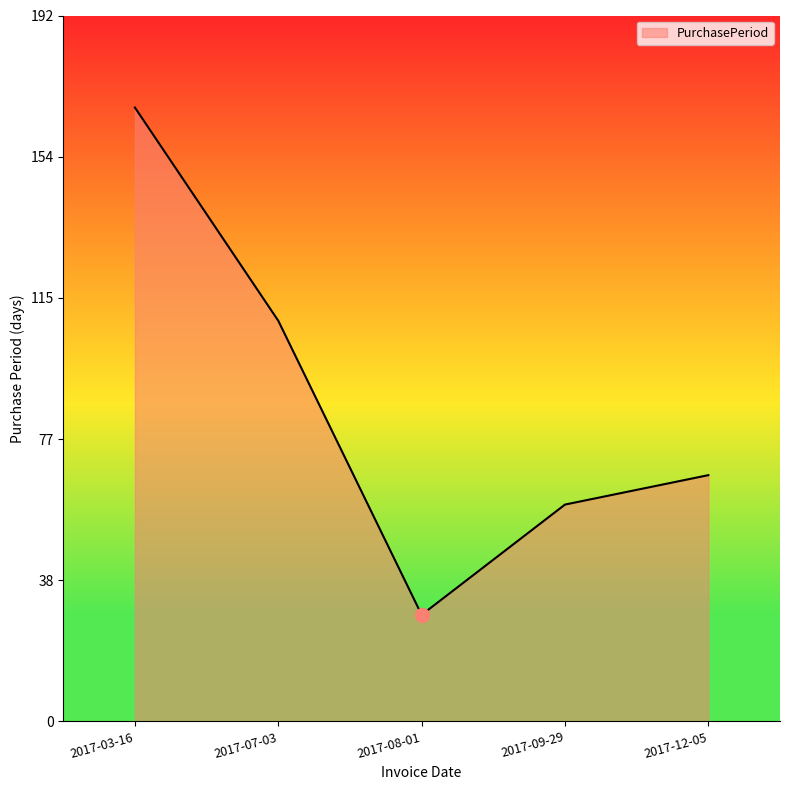

What is the change in value from 2017-03-16 to 2017-07-03?

-58